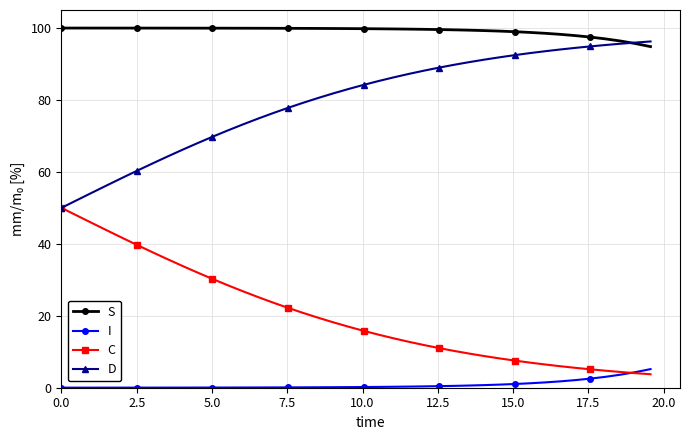

How many data points does each series have?

40